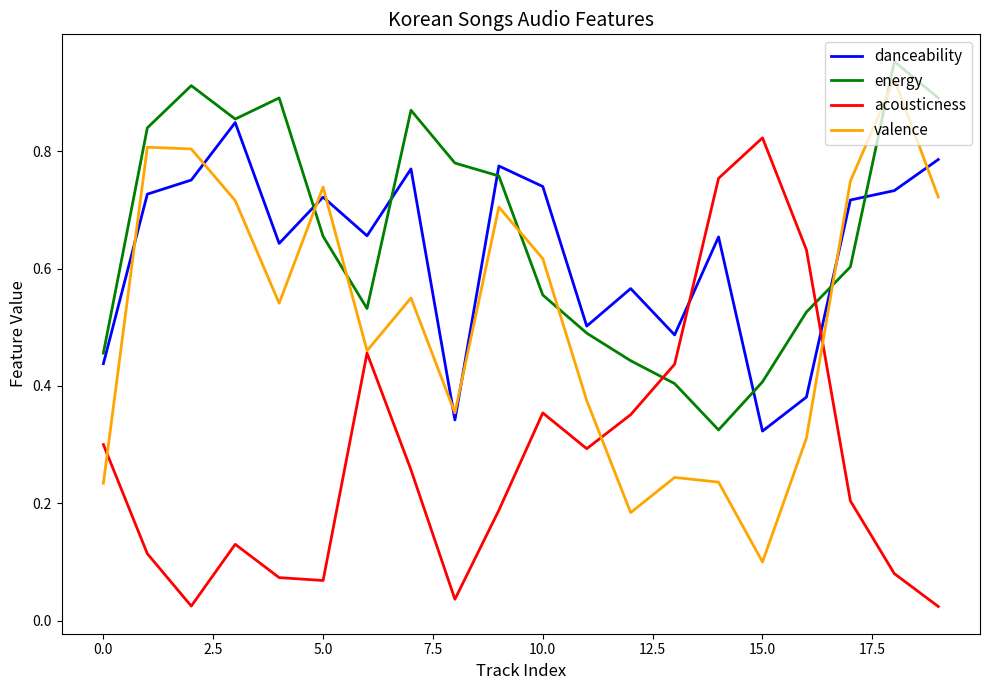

How many intersections are there between danceability and acousticness?

2